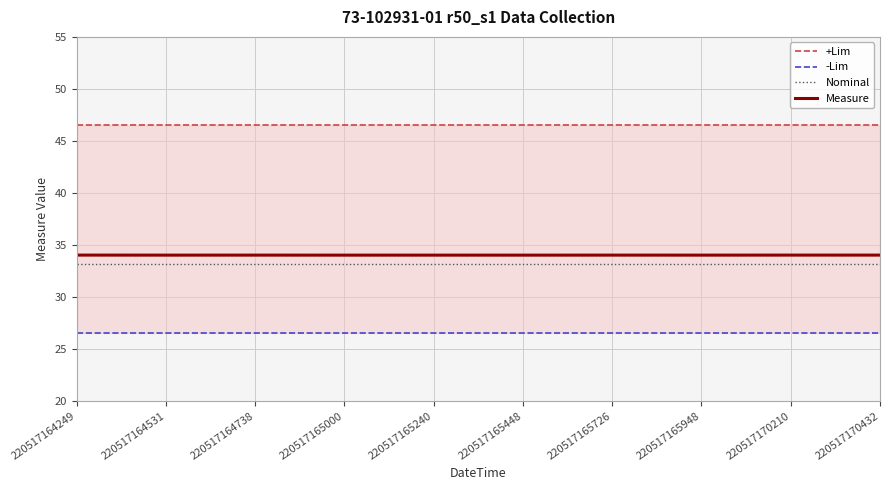

Rank the series at 220517165000 from lowest to highest value.

-Lim, Nominal, Measure, +Lim